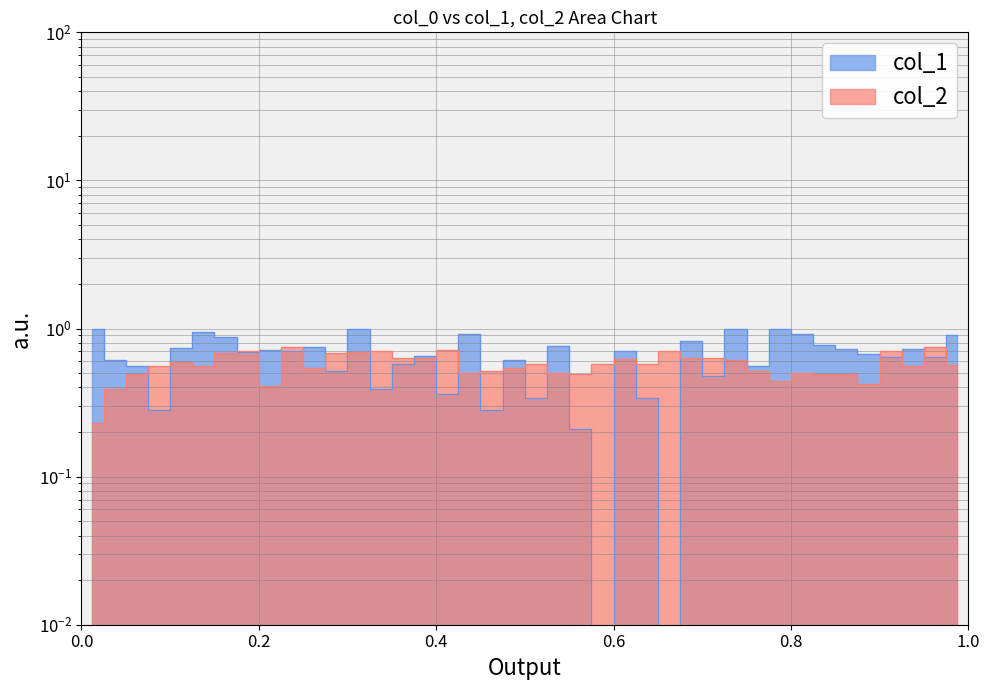

How many interior local valleys does the col_2 series have?

9